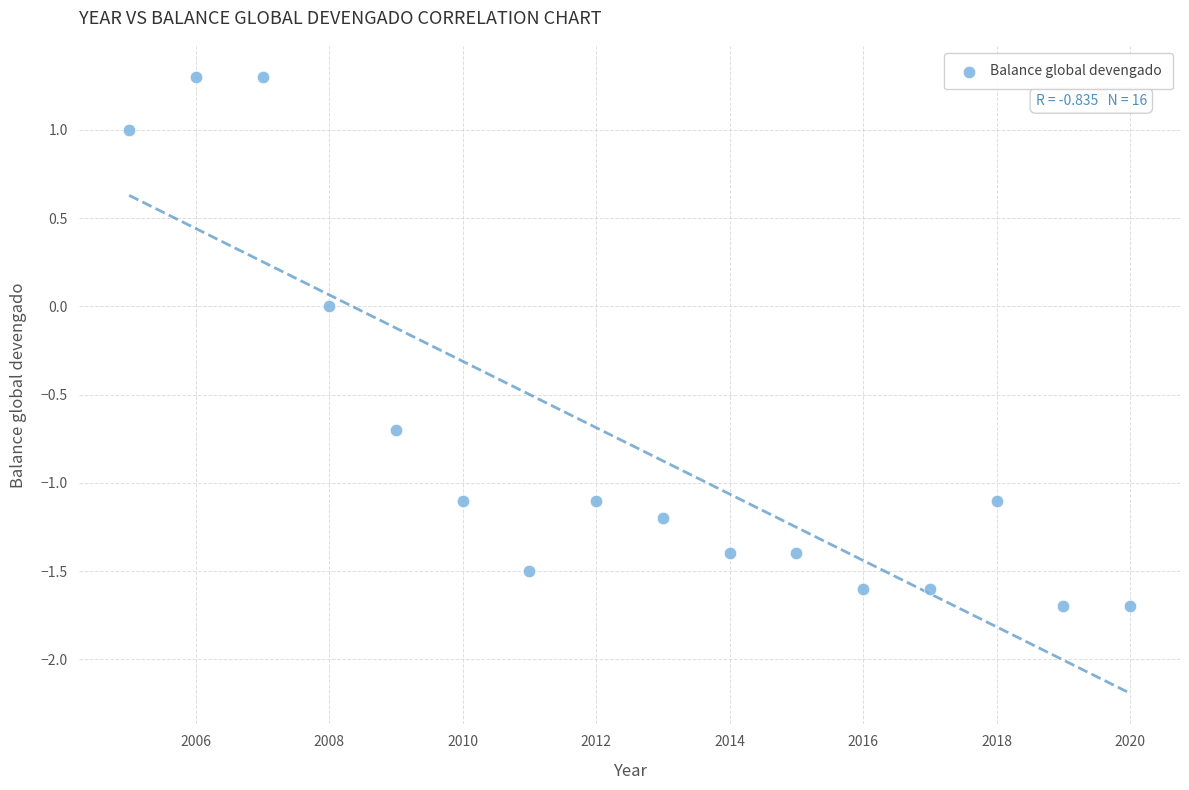

What is the range of X values (max minus min)?

15.0